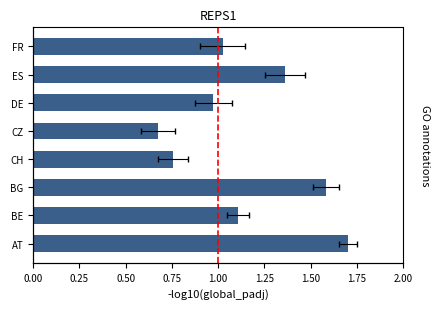

What is the difference between the maximum and minimum values?

1.0